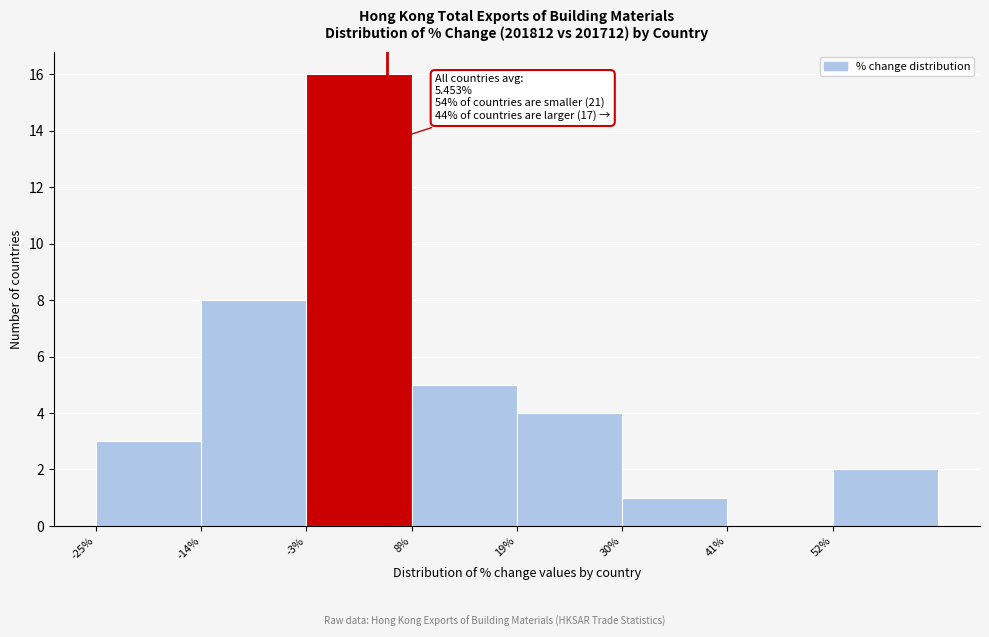

Which range on the x-axis has the tallest bar?

-3 to 8